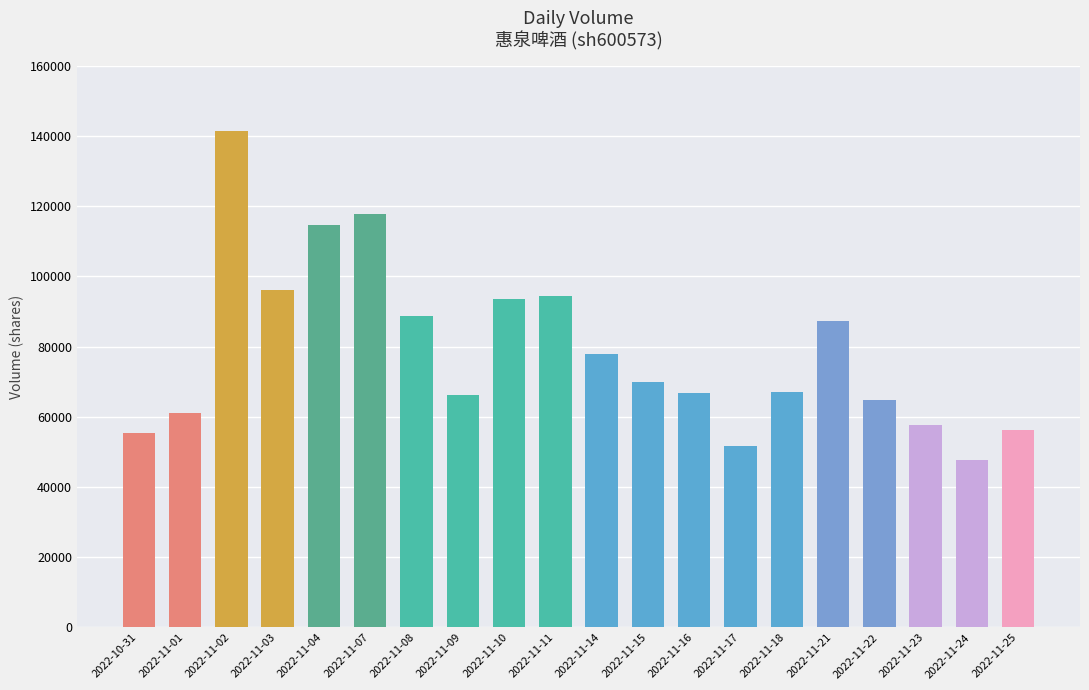

What is the difference between the maximum and minimum values?

93495